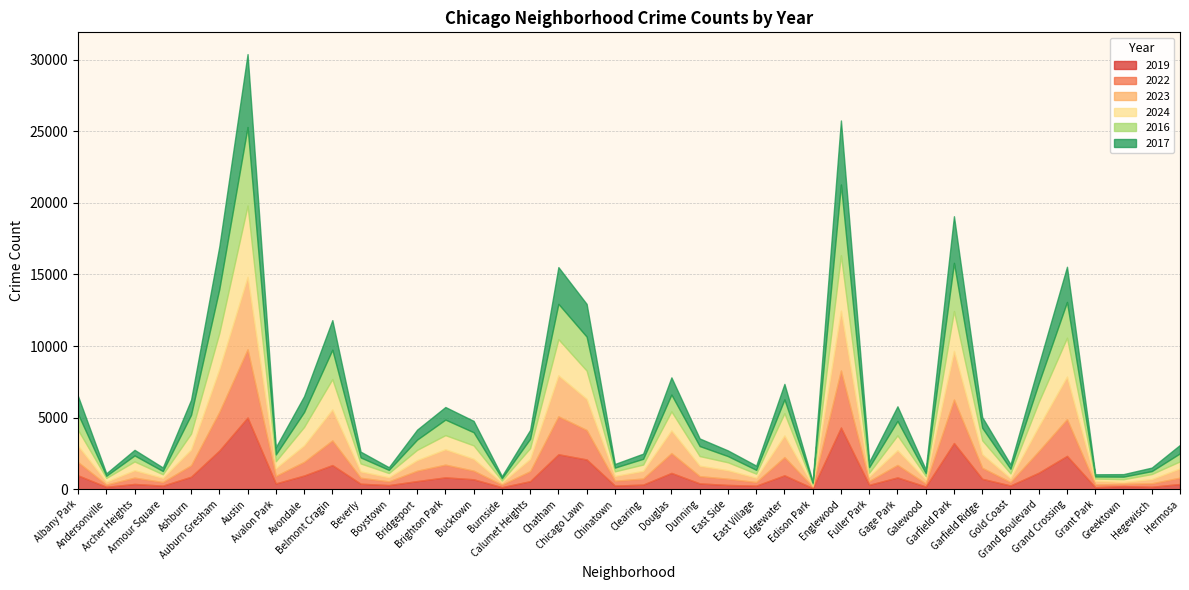

How many data points does each series have?

40